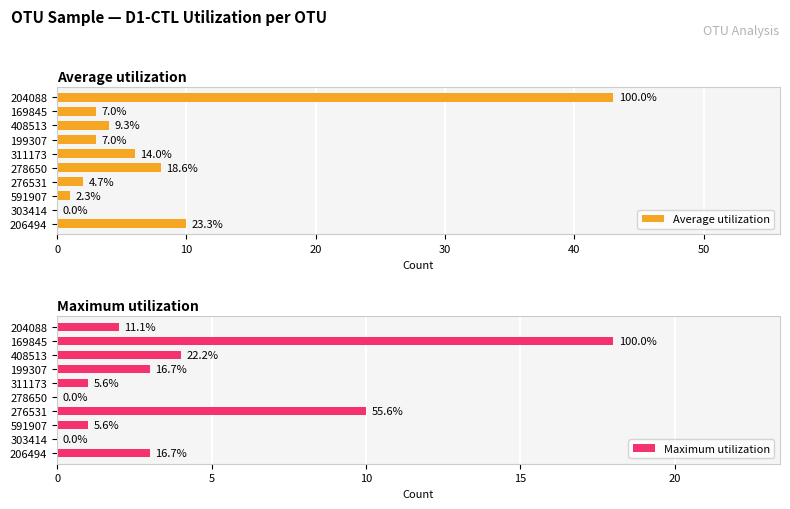

How many data points in Average utilization are less than 4?

5